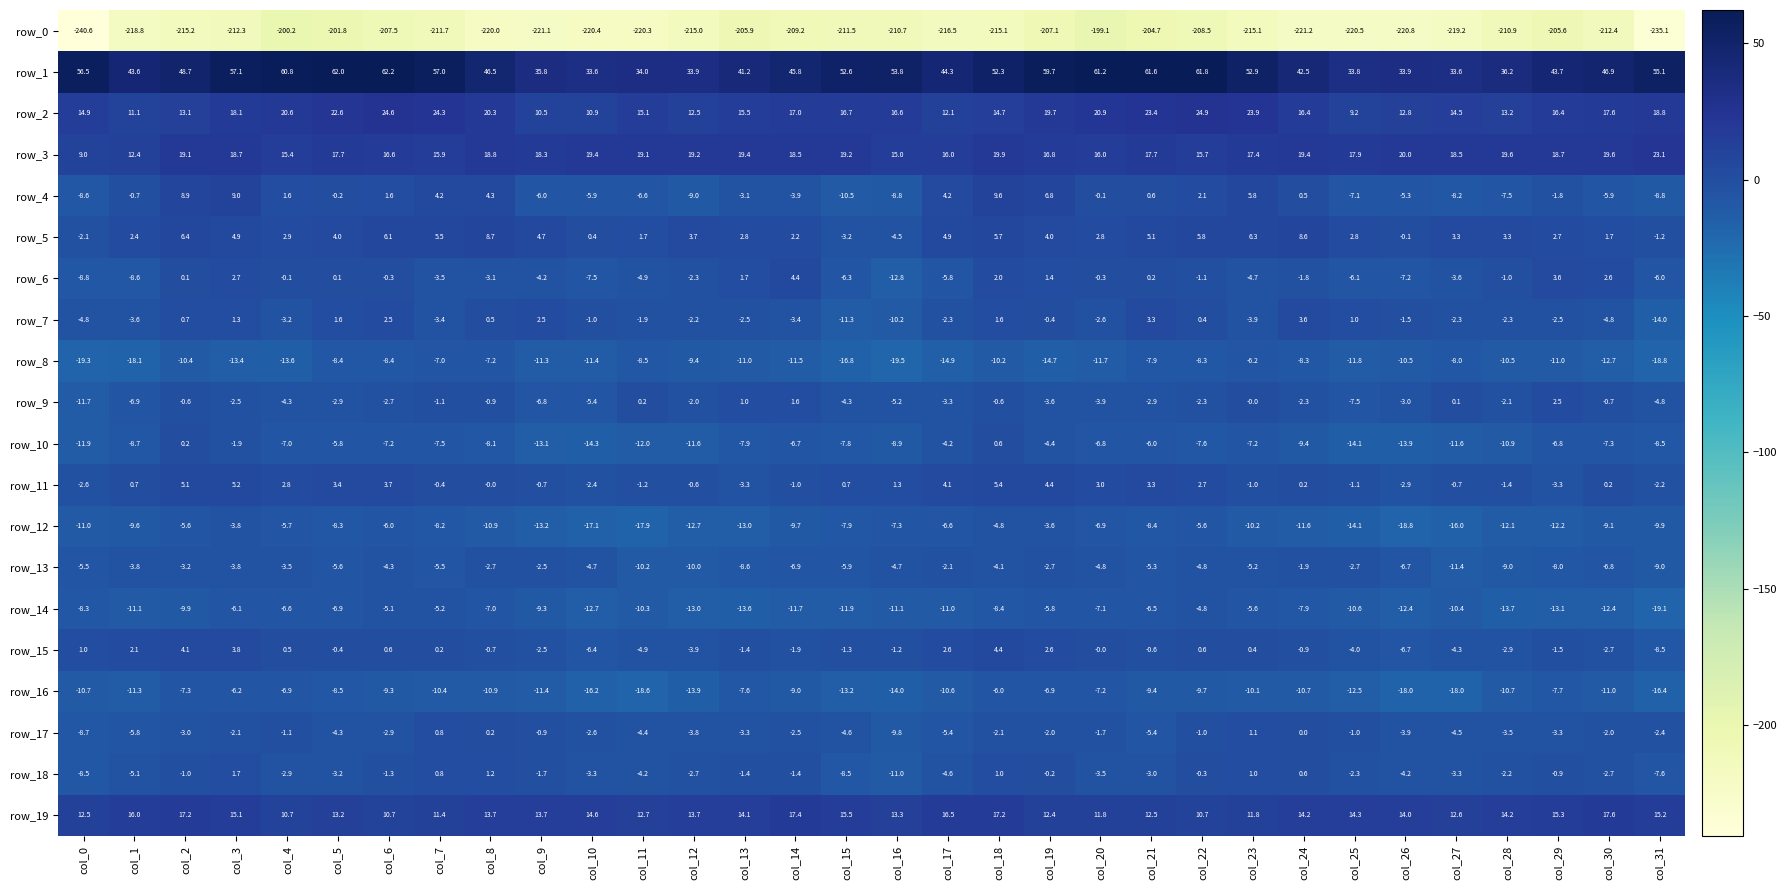

Which series changed the most between col_12 and col_13?

row_0